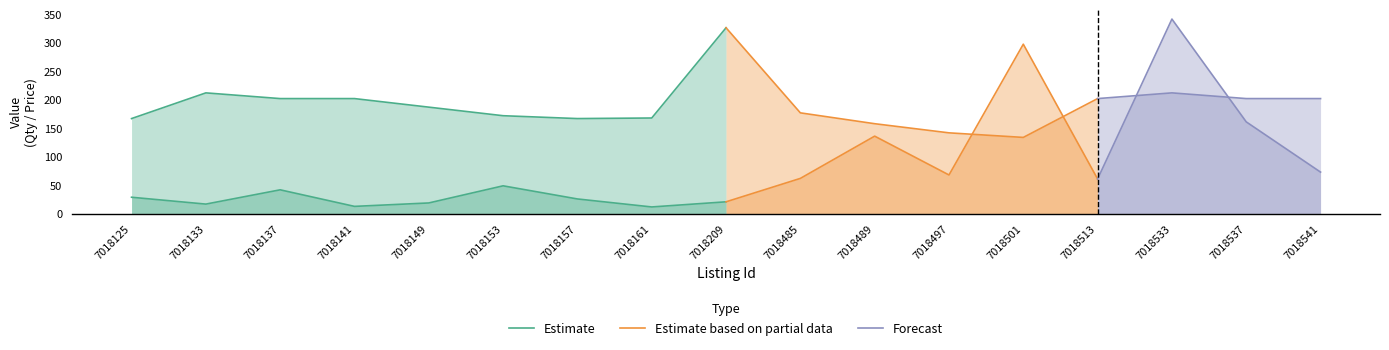

Which category has the lowest value across all series?

7018161